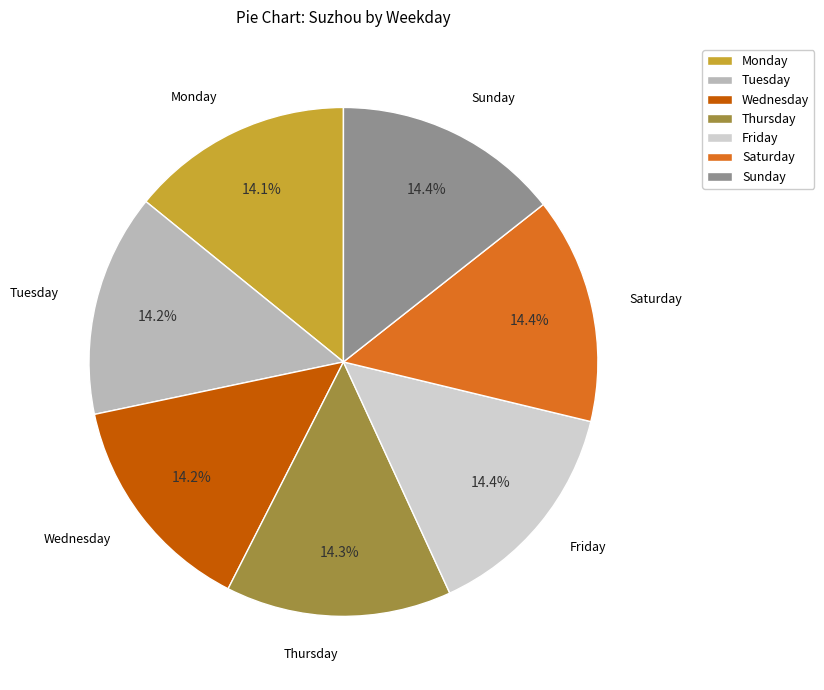

How many slices are in this pie chart?

7